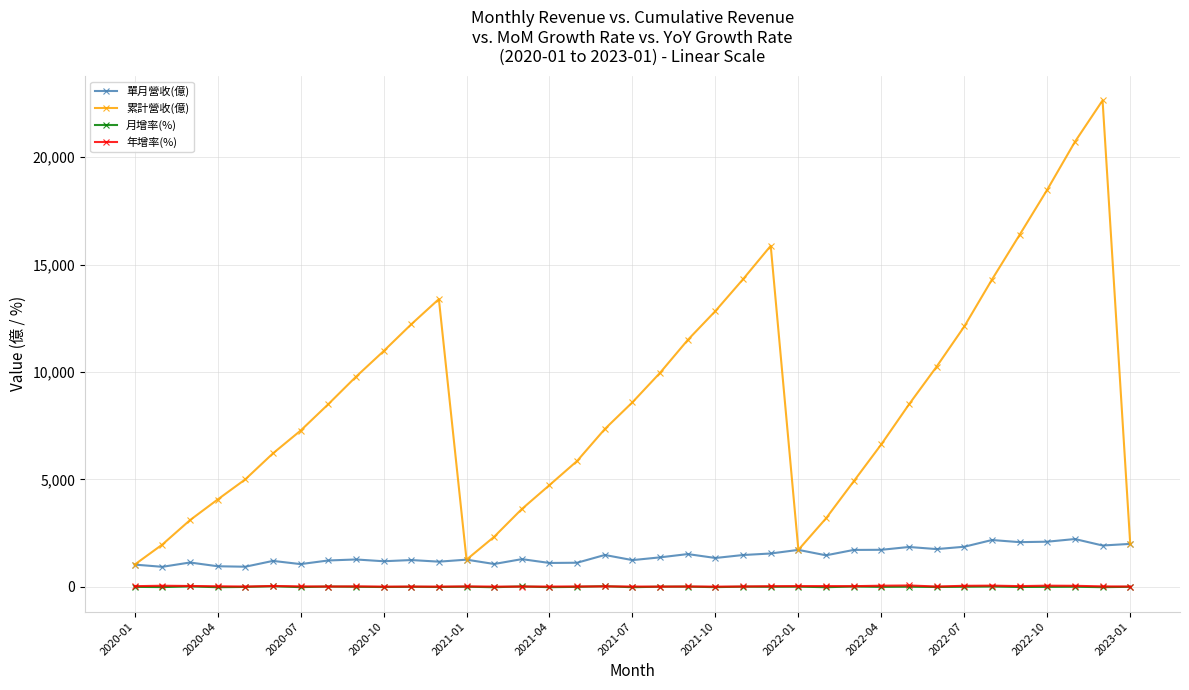

How many data points in 單月營收(億) are less than 1345?

18